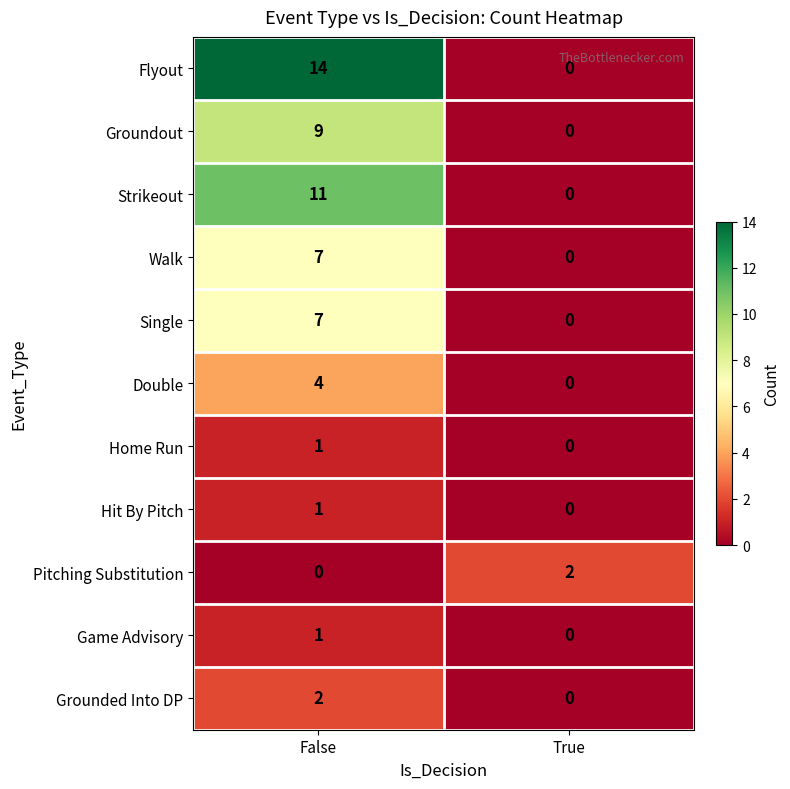

Which series changed the most between False and True?

Flyout